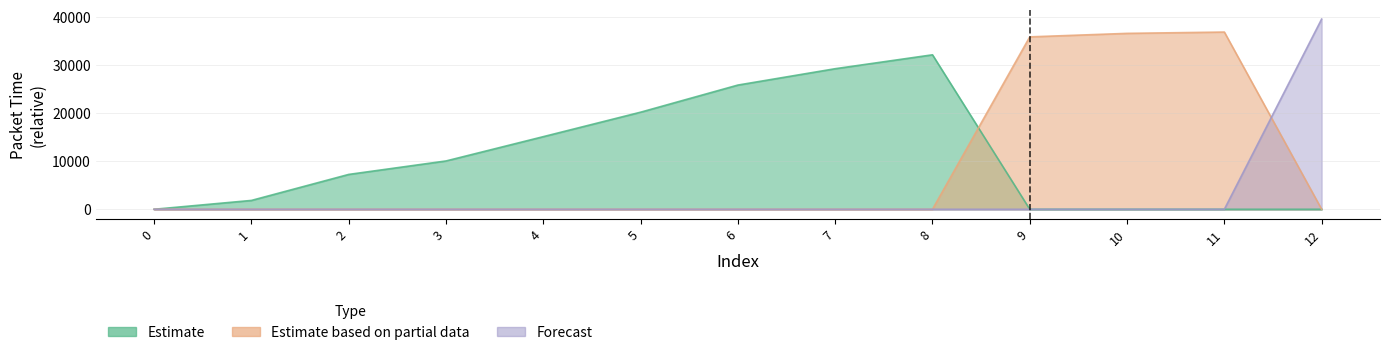

At 2, list the series in order from smallest to largest.

Estimate based on partial data, Forecast